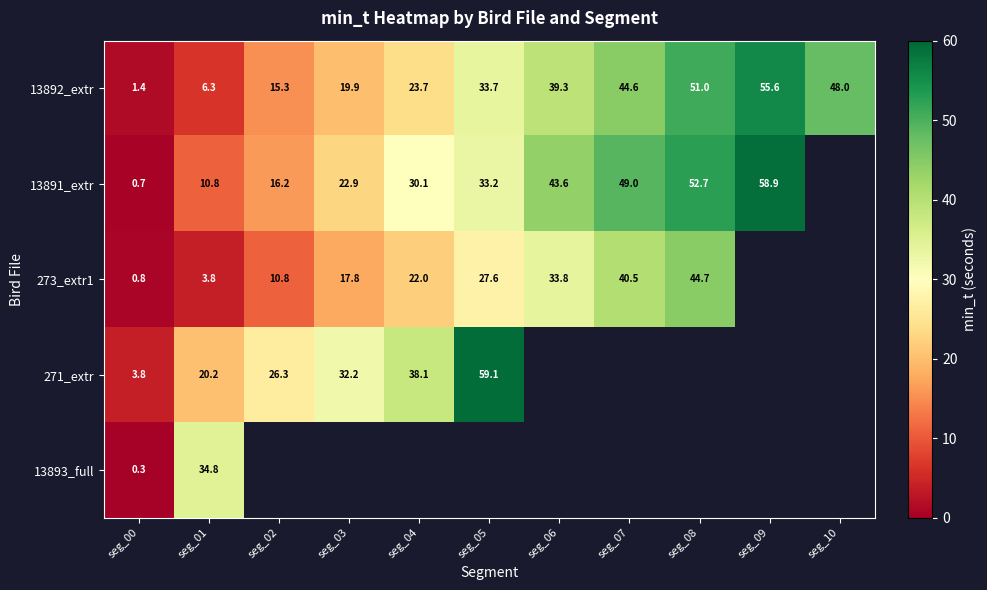

Which category has the lowest value in the 13893_full series?

seg_00